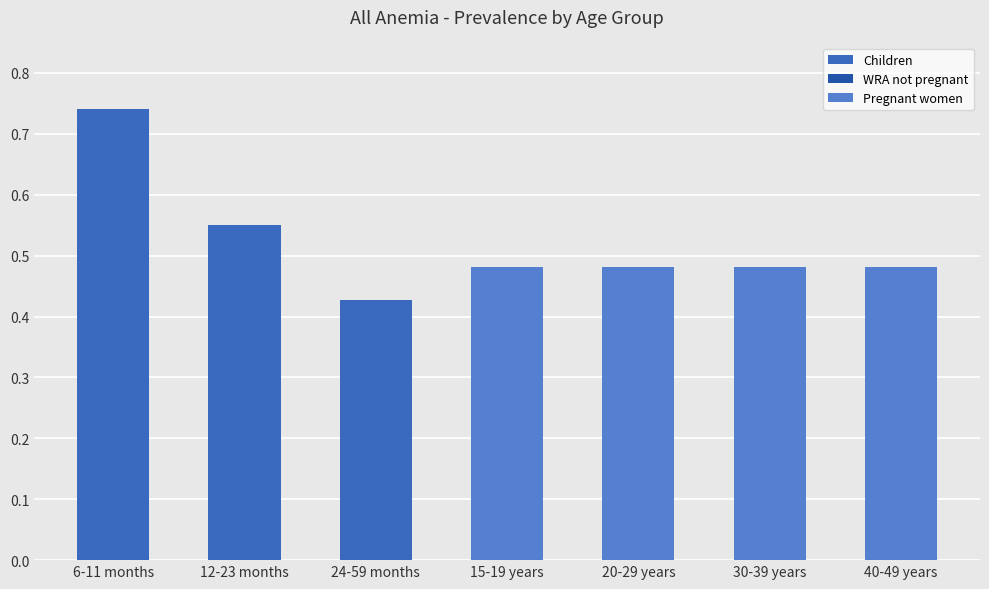

At 6-11 months, list the series in order from smallest to largest.

WRA not pregnant, Pregnant women, Children